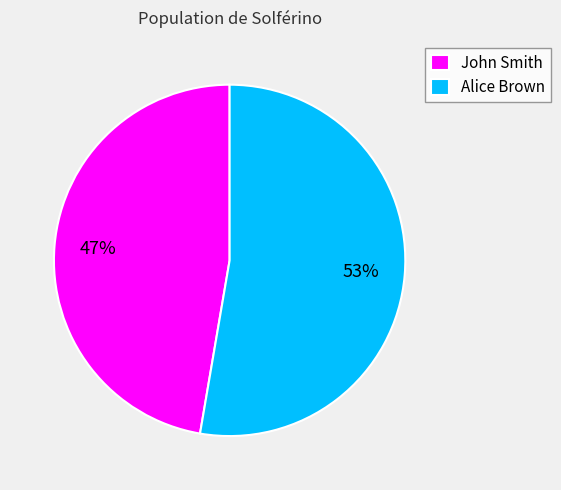

To the nearest percent, what percentage of the pie is Alice Brown?

53%